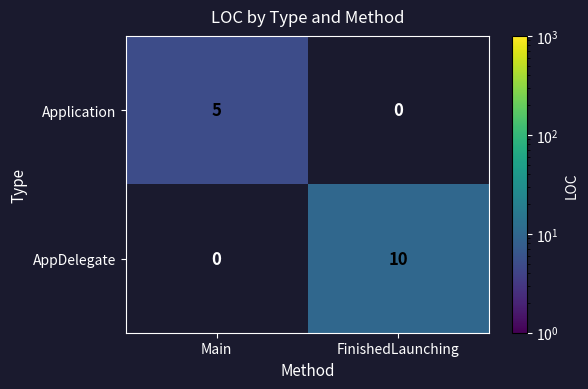

At which category does the chart reach its peak across all series?

FinishedLaunching